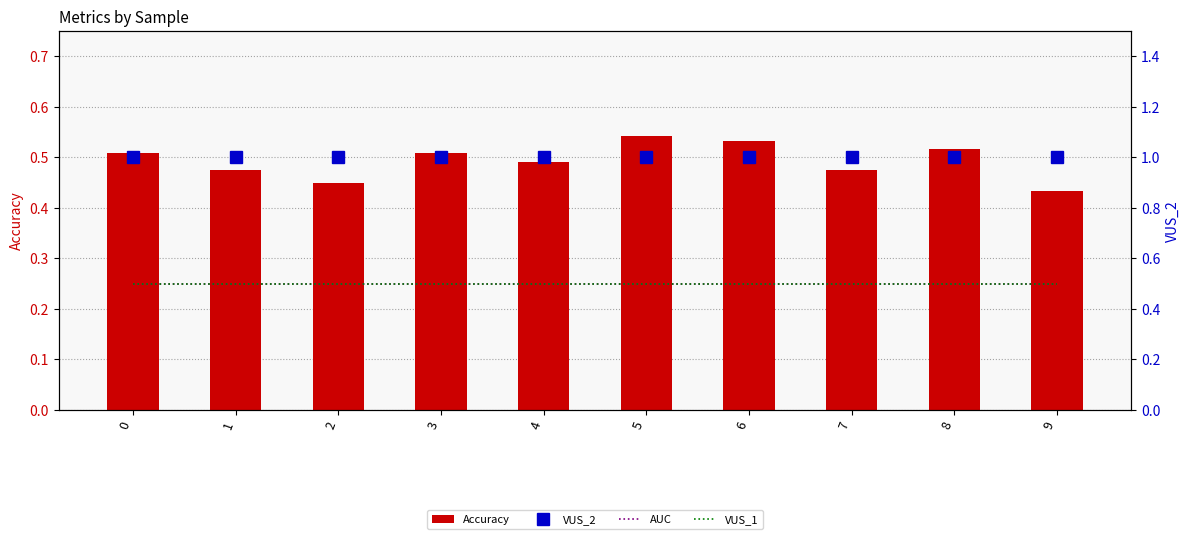

True or false: VUS_1 has a value of 0.5 at 2.

True